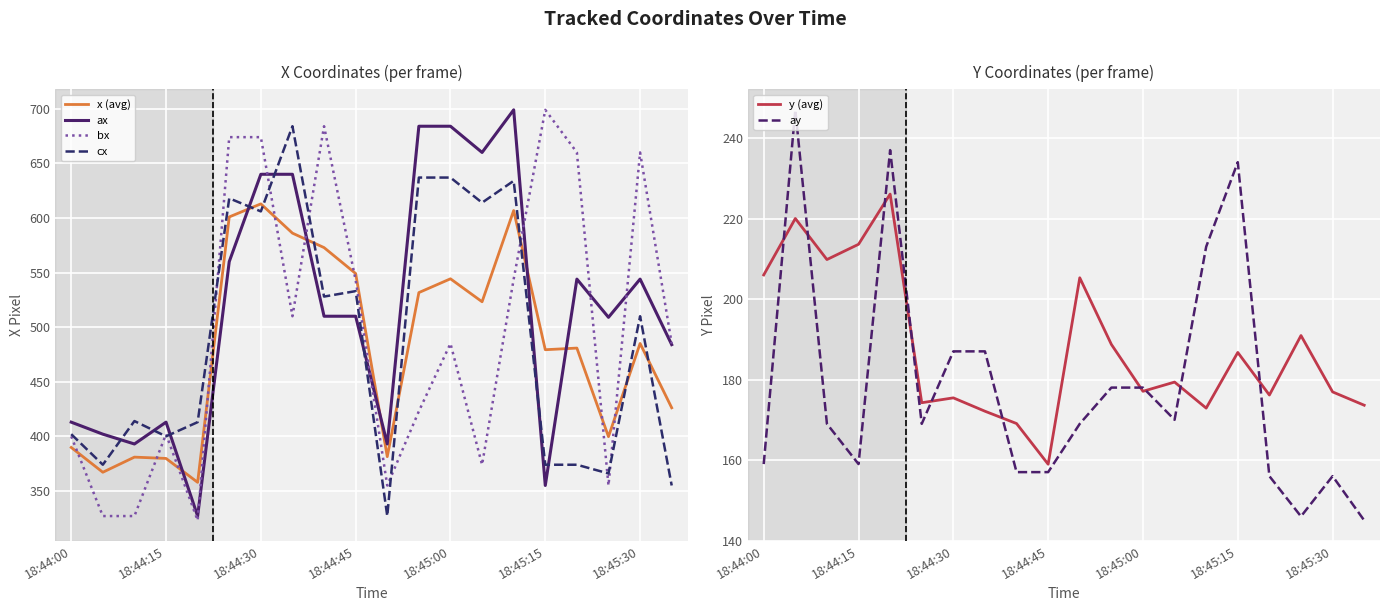

Reading right to left, list all the values displayed in this chart.

x (avg): 426.2	485.1	399.7	480.8	479.3	606.8	523.2	544.3	531.6	381.4	549.1	572.9	586.1	612.9	600.9	357.9	379.8	381.0	367.1	389.8
ax: 484.0	544.0	509.0	544.0	355.0	699.0	660.0	684.0	684.0	393.0	510.0	510.0	640.0	640.0	560.0	327.0	413.0	393.0	402.0	413.0
bx: 485.0	660.0	355.0	660.0	699.0	544.0	374.0	485.0	423.0	355.0	543.0	684.0	510.0	674.0	674.0	323.0	402.0	327.0	327.0	400.0
cx: 355.0	510.0	366.0	374.0	374.0	634.0	614.0	637.0	637.0	327.0	533.0	528.0	684.0	606.0	618.0	413.0	400.0	414.0	374.0	402.0
y (avg): 173.6	176.9	190.9	176.2	186.7	172.9	179.4	177.1	188.7	205.3	159.0	169.1	172.1	175.4	174.2	226.1	213.6	209.8	220.0	206.0
ay: 145.0	156.0	146.0	156.0	234.0	213.0	170.0	178.0	178.0	169.0	157.0	157.0	187.0	187.0	169.0	237.0	159.0	169.0	247.0	159.0